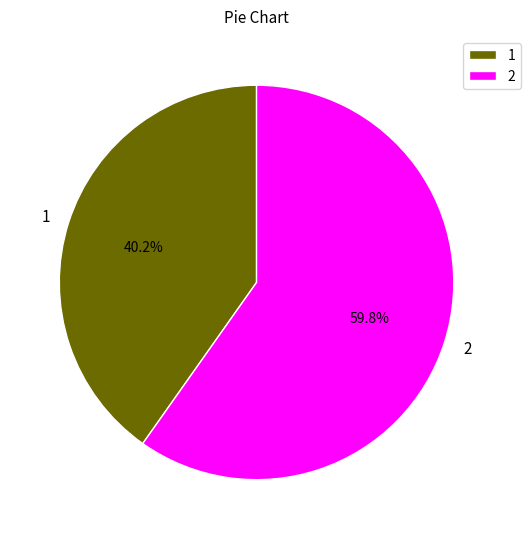

Which category accounts for the majority?

2